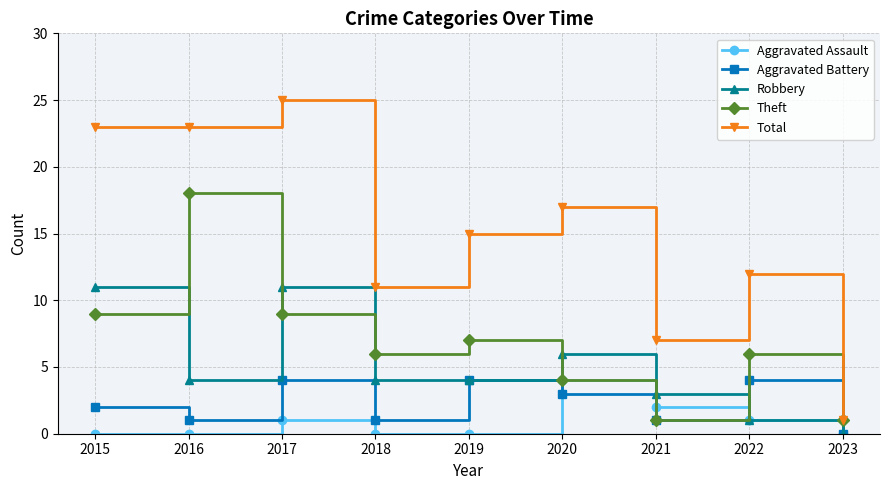

Is it true that Theft equals 10 at 2018?

False